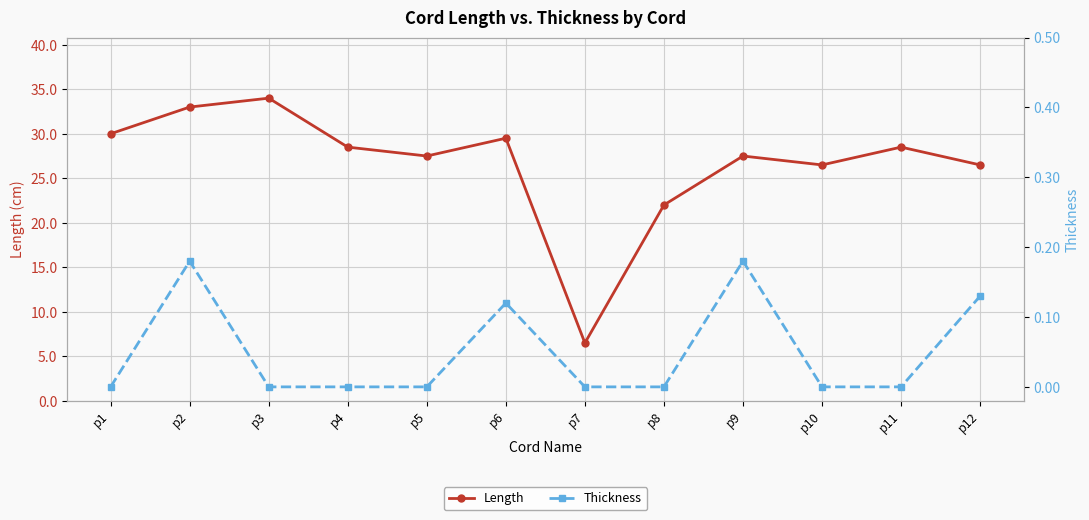

True or false: Thickness and Length intersect in this chart.

False